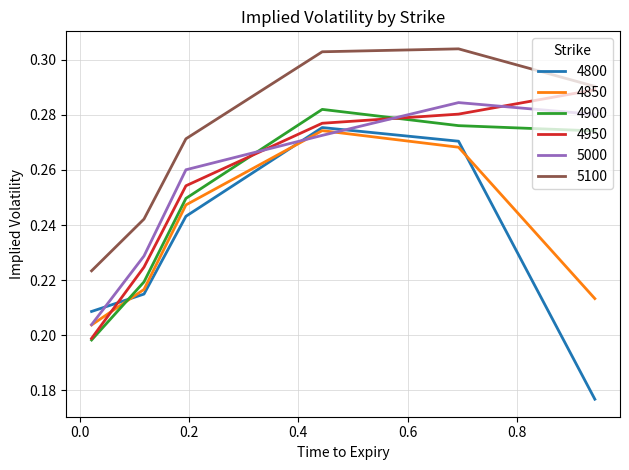

How many times do 4950 and 5000 cross each other?

3